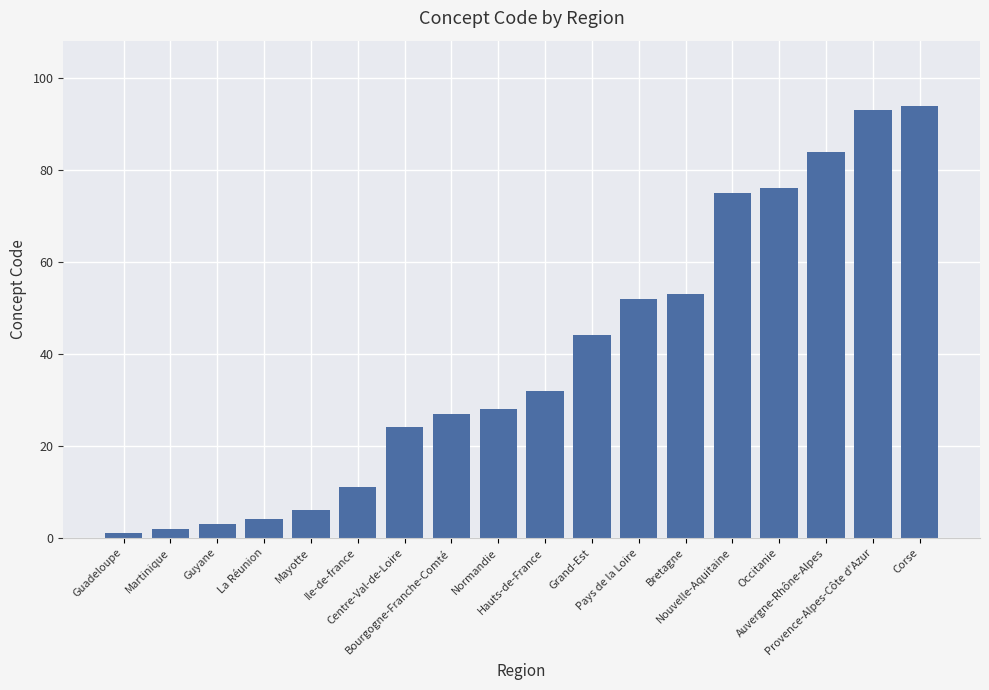

Rank the categories by value from highest to lowest.

Corse, Provence-Alpes-Côte d'Azur, Auvergne-Rhône-Alpes, Occitanie, Nouvelle-Aquitaine, Bretagne, Pays de la Loire, Grand-Est, Hauts-de-France, Normandie, Bourgogne-Franche-Comté, Centre-Val-de-Loire, Ile-de-france, Mayotte, La Réunion, Guyane, Martinique, Guadeloupe